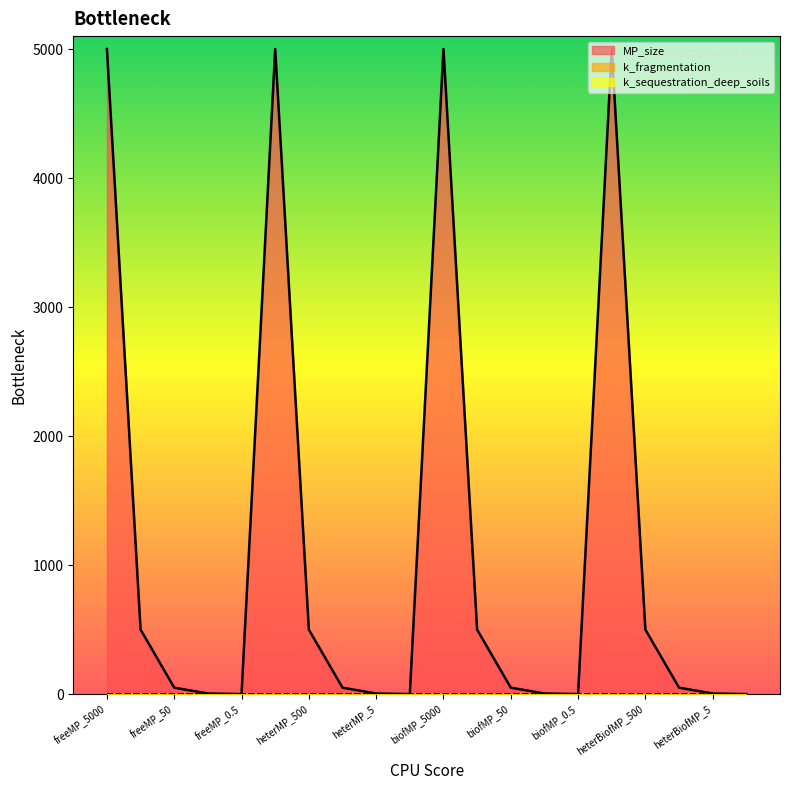

What is the maximum value for MP_size?

5000.0